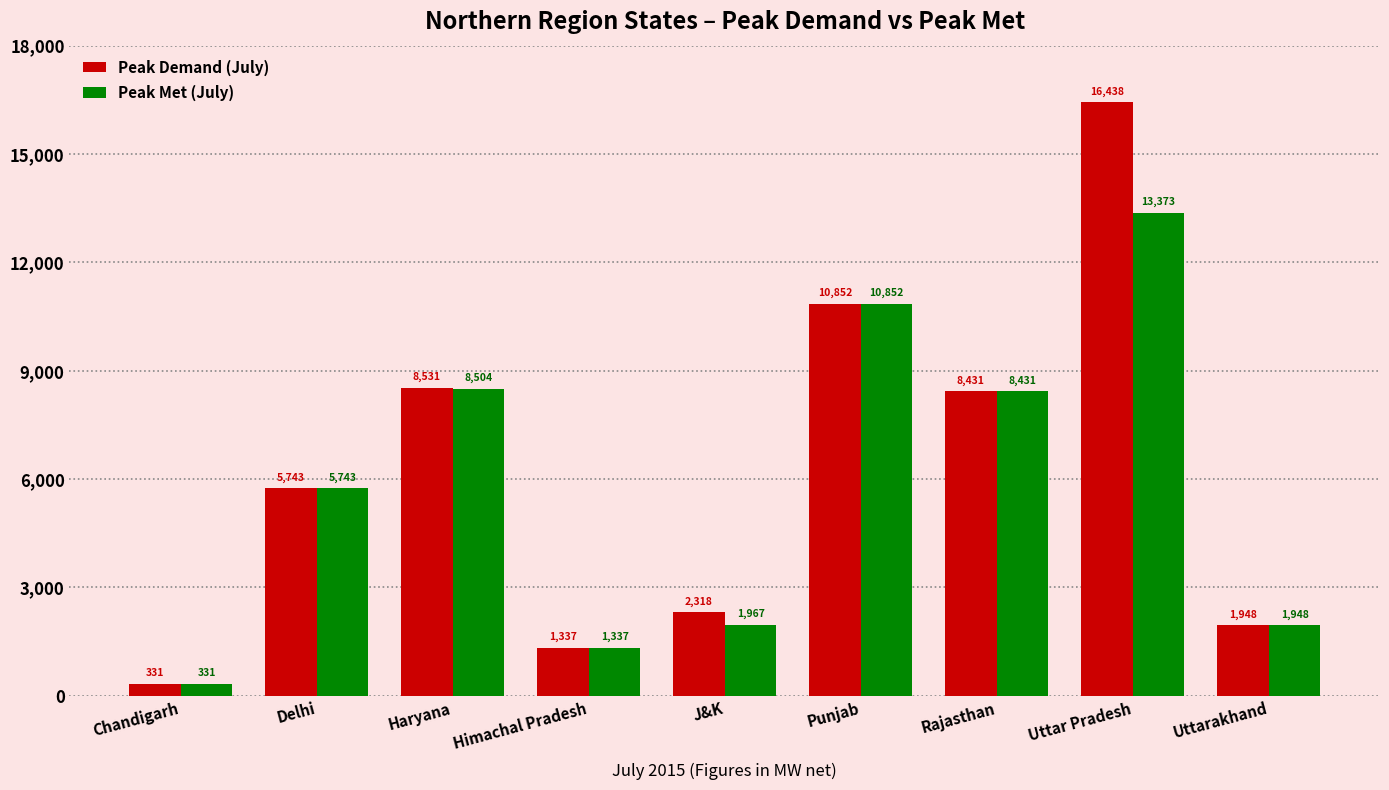

List the labels in order of Peak Met (July) value, smallest first.

Chandigarh, Himachal Pradesh, Uttarakhand, J&K, Delhi, Rajasthan, Haryana, Punjab, Uttar Pradesh